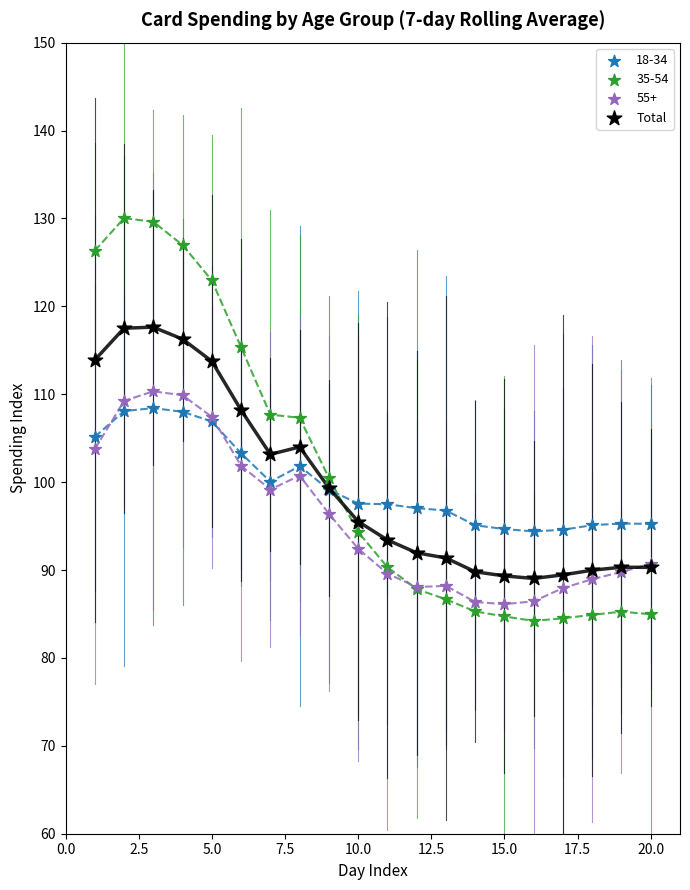

Which series contains the highest Y value?

35-54